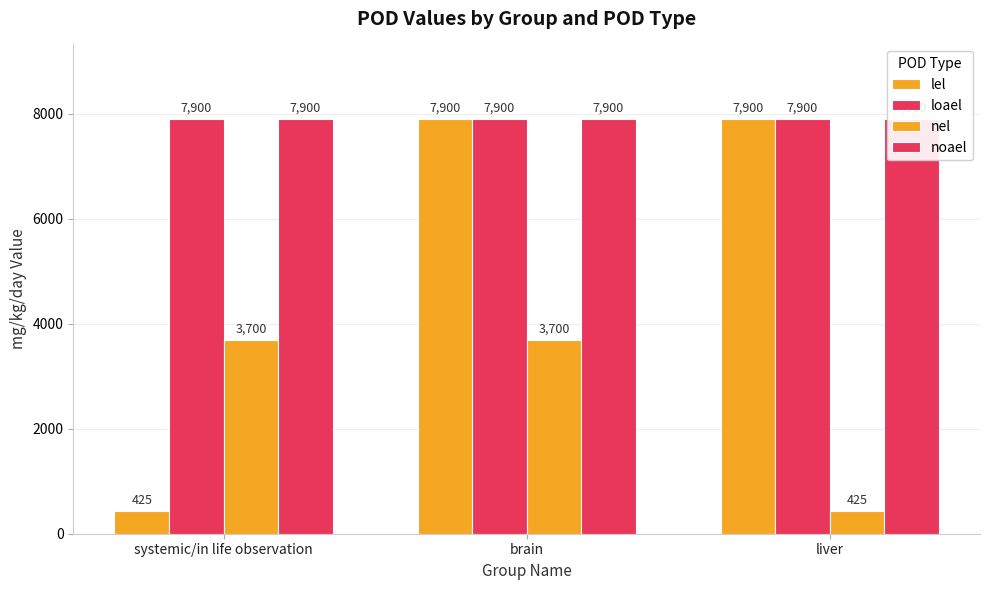

List the series in order of their peak value, lowest first.

nel, lel, loael, noael